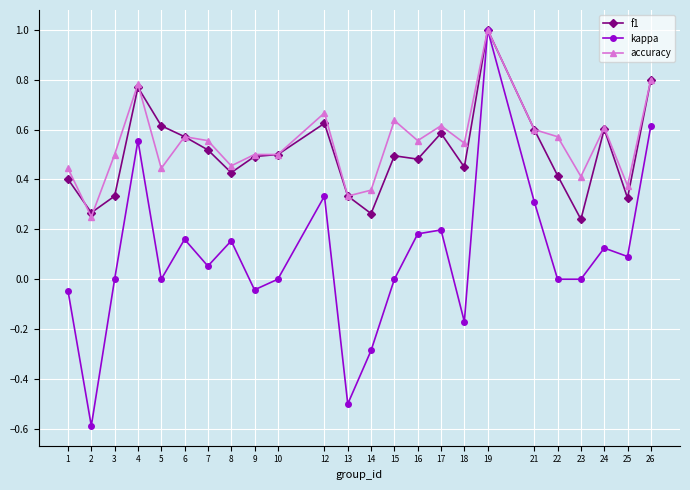

Is it true that kappa equals 0.1 at 25?

True